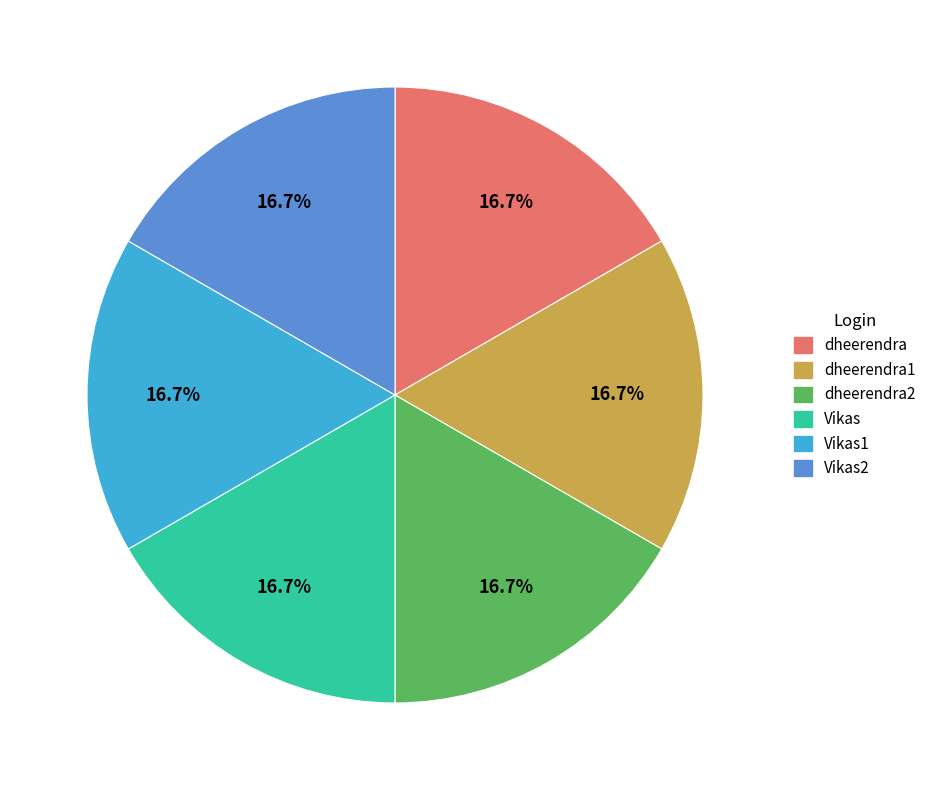

Does any single category account for the majority?

No